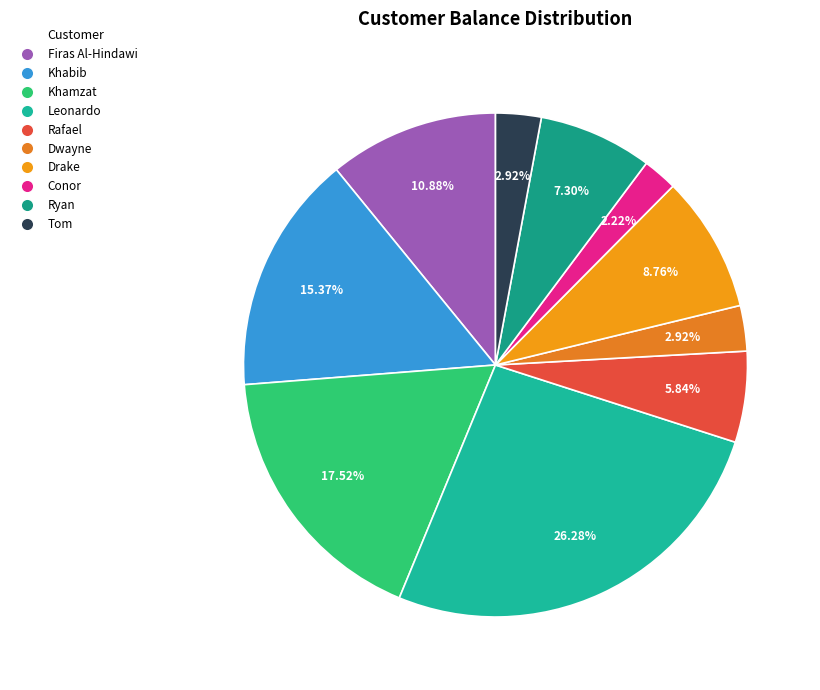

How much of the chart is everything except Khamzat?

82.5%